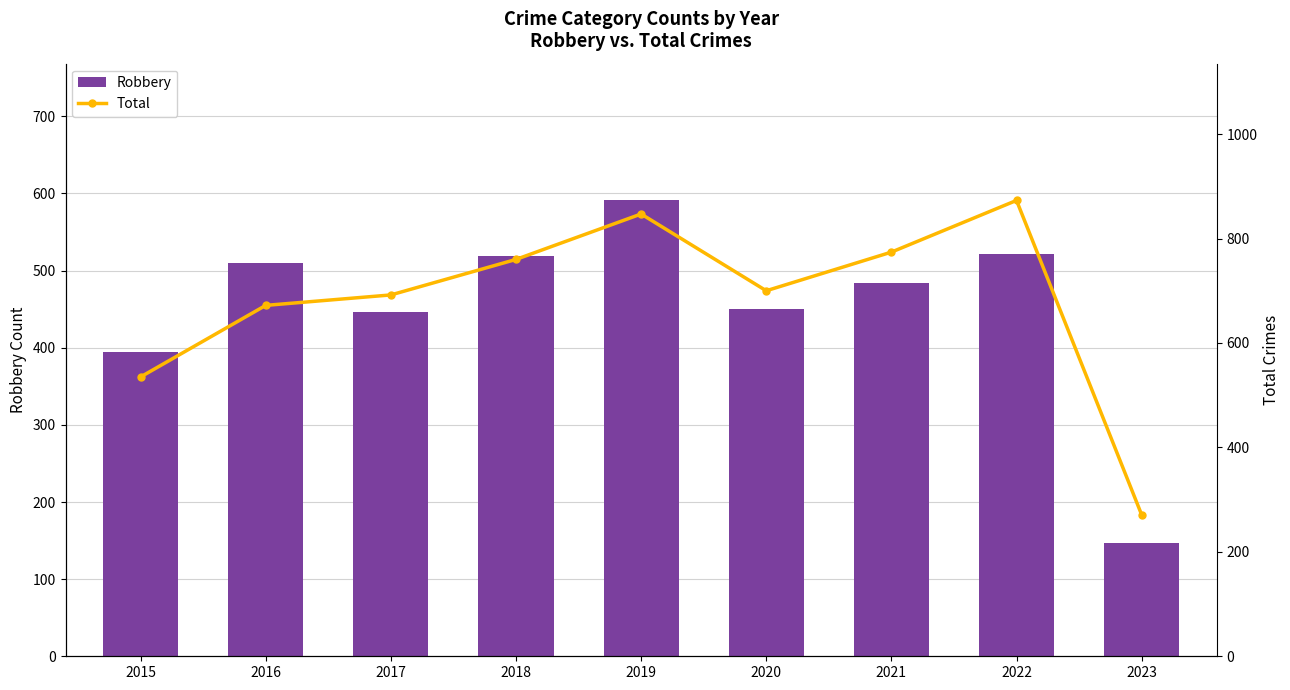

How many values in the Robbery series exceed 484?

4